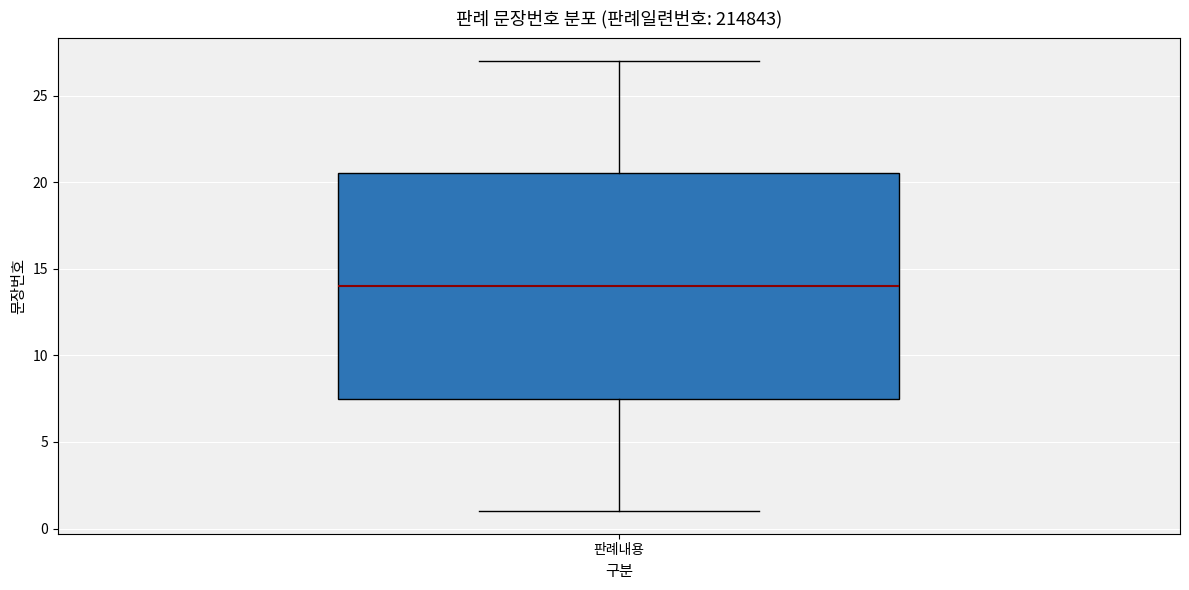

Read this box plot against the y-axis: the position of the median line, the range covered by the box, and the ends of both whiskers. The values are not printed on the chart, so give them approximately, as read against the axis.

median 14.0, box 7.5 to 20.5, whiskers 1.0 to 27.0